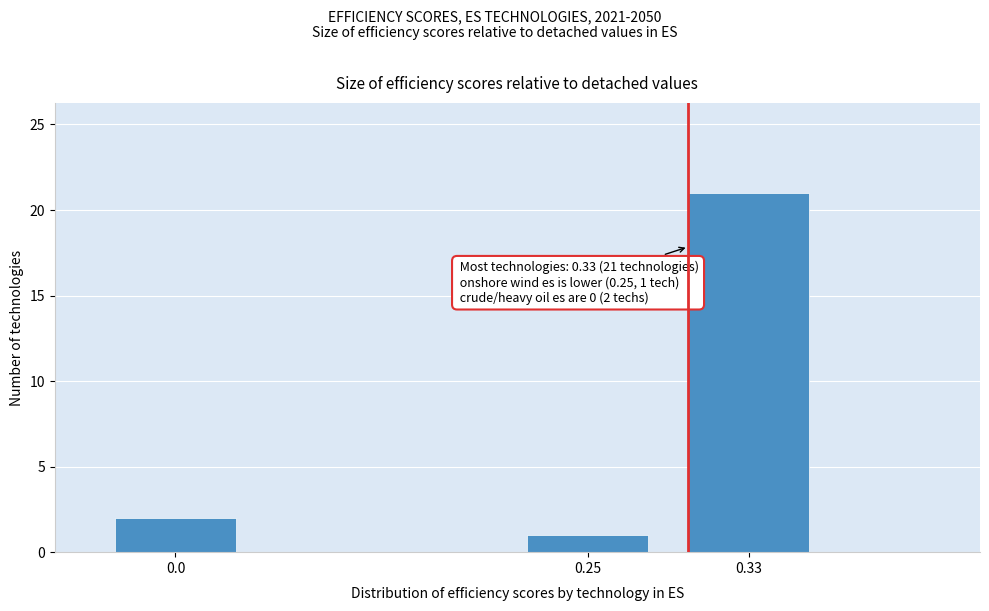

Reading left to right, what are all the values shown in this chart?

2	1	21